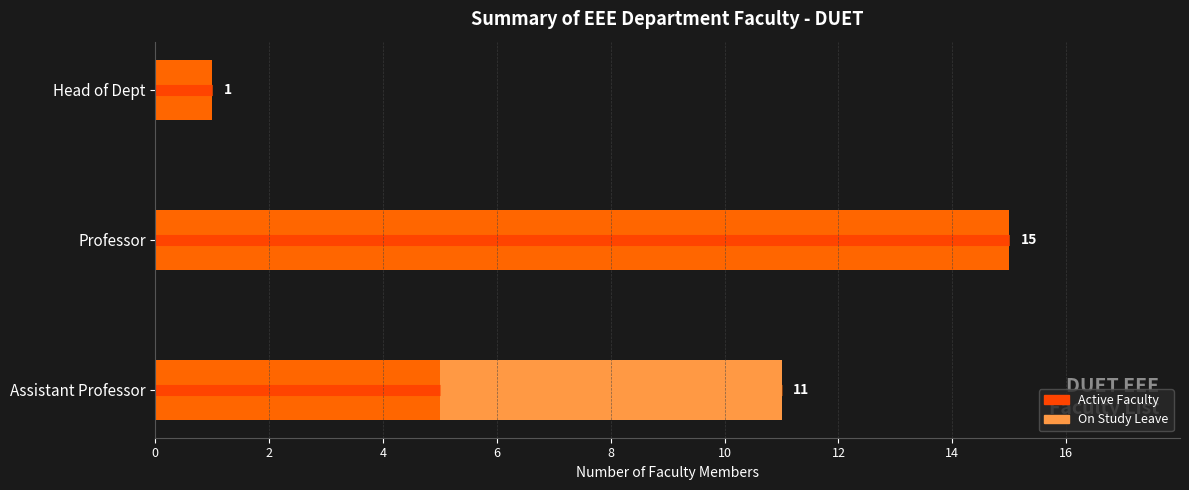

What is the highest value of the Active Faculty series?

15